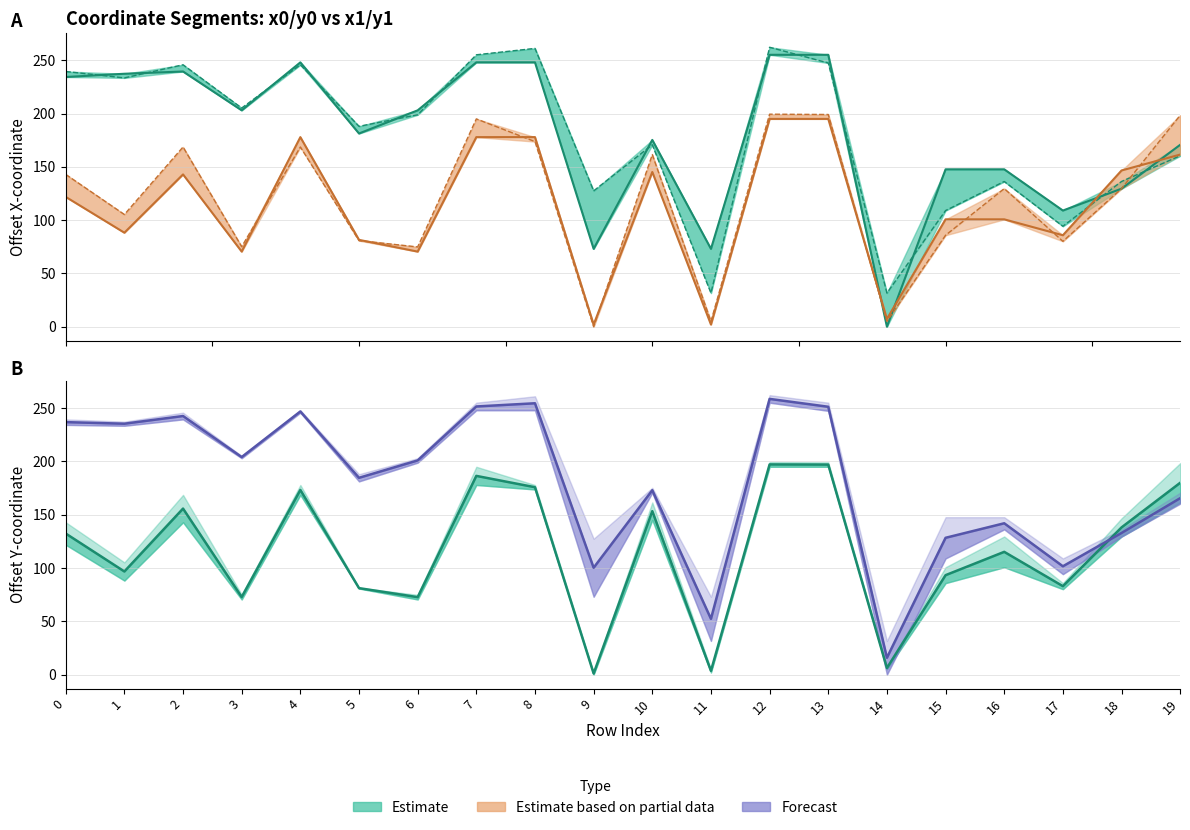

What is the value of the y0 point at the 1st from the left?

121.8